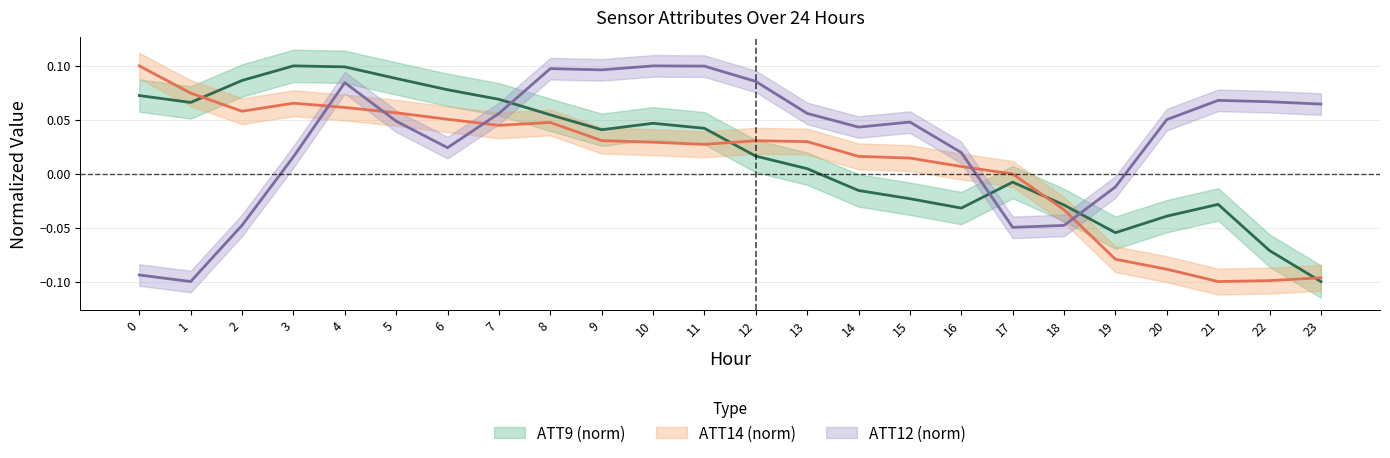

The ATT14 series shows 0.0 at 15. True or false?

True